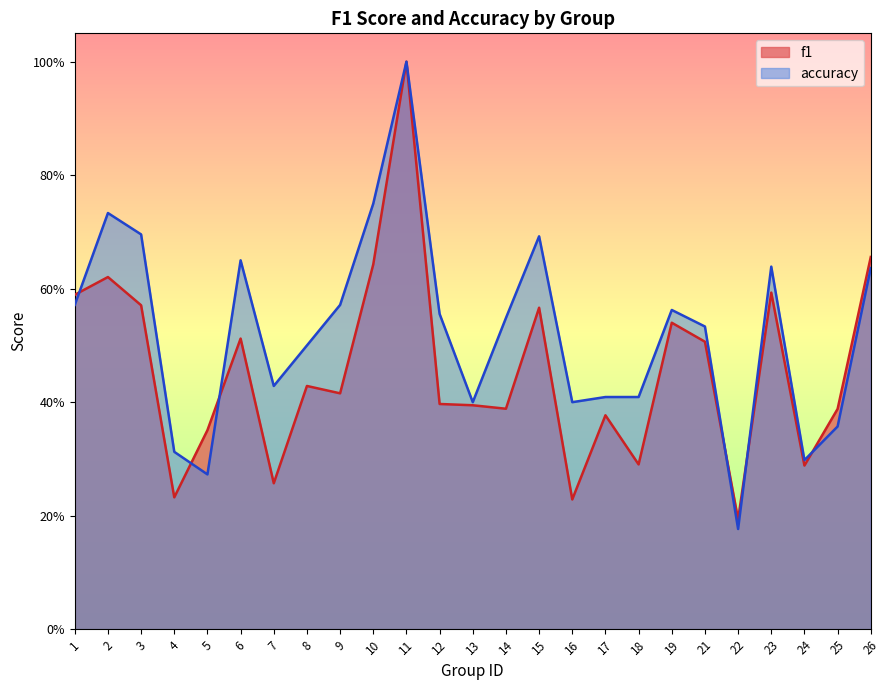

List the series in order of their overall mean, lowest first.

f1, accuracy